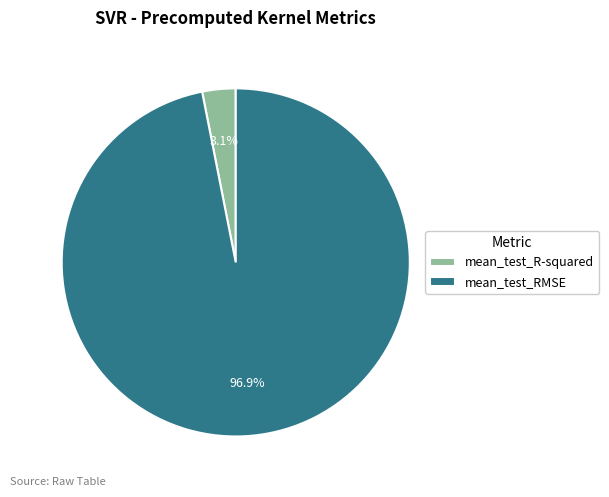

Which has a higher value, mean_test_R-squared or mean_test_RMSE?

mean_test_RMSE